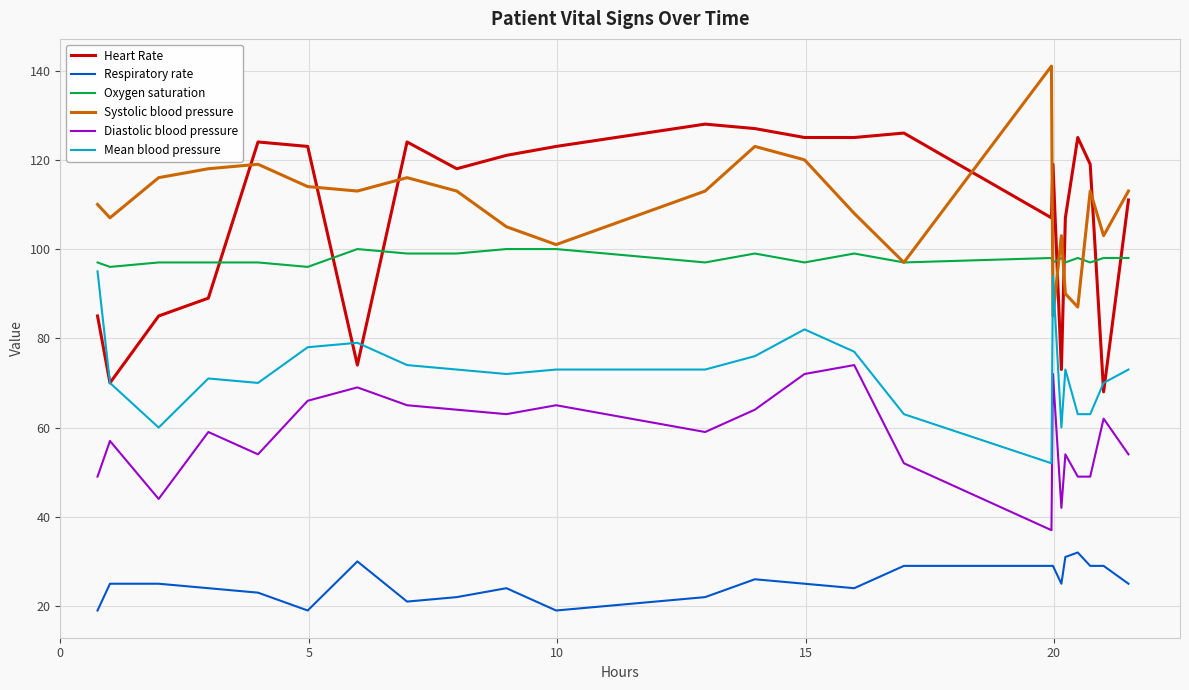

Reading left to right, transcribe all the data shown in this chart.

Heart Rate: 85	70	85	89	124	123	74	124	118	121	123	128	127	125	125	126	107	119	73	107	125	119	68	111
Respiratory rate: 19	25	25	24	23	19	30	21	22	24	19	22	26	25	24	29	29	29	25	31	32	29	29	25
Oxygen saturation: 97	96	97	97	97	96	100	99	99	100	100	97	99	97	99	97	98	97	98	97	98	97	98	98
Systolic blood pressure: 110	107	116	118	119	114	113	116	113	105	101	113	123	120	108	97	141	85	103	90	87	113	103	113
Diastolic blood pressure: 49	57	44	59	54	66	69	65	64	63	65	59	64	72	74	52	37	72	42	54	49	49	62	54
Mean blood pressure: 95	70	60	71	70	78	79	74	73	72	73	73	76	82	77	63	52	94	60	73	63	63	70	73